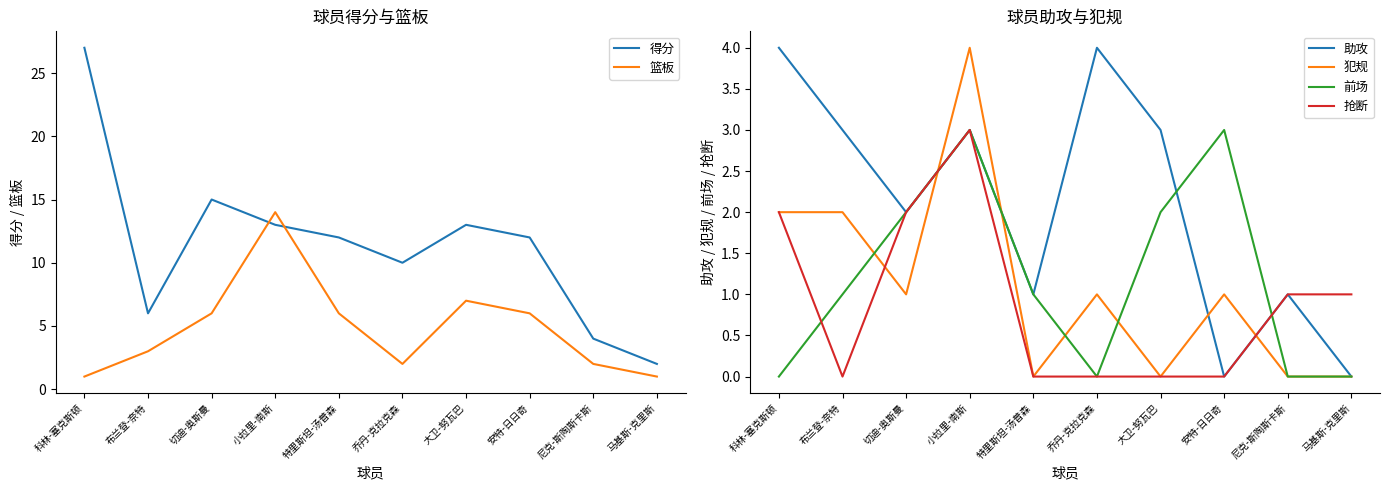

True or false: 助攻 and 犯规 intersect in this chart.

True